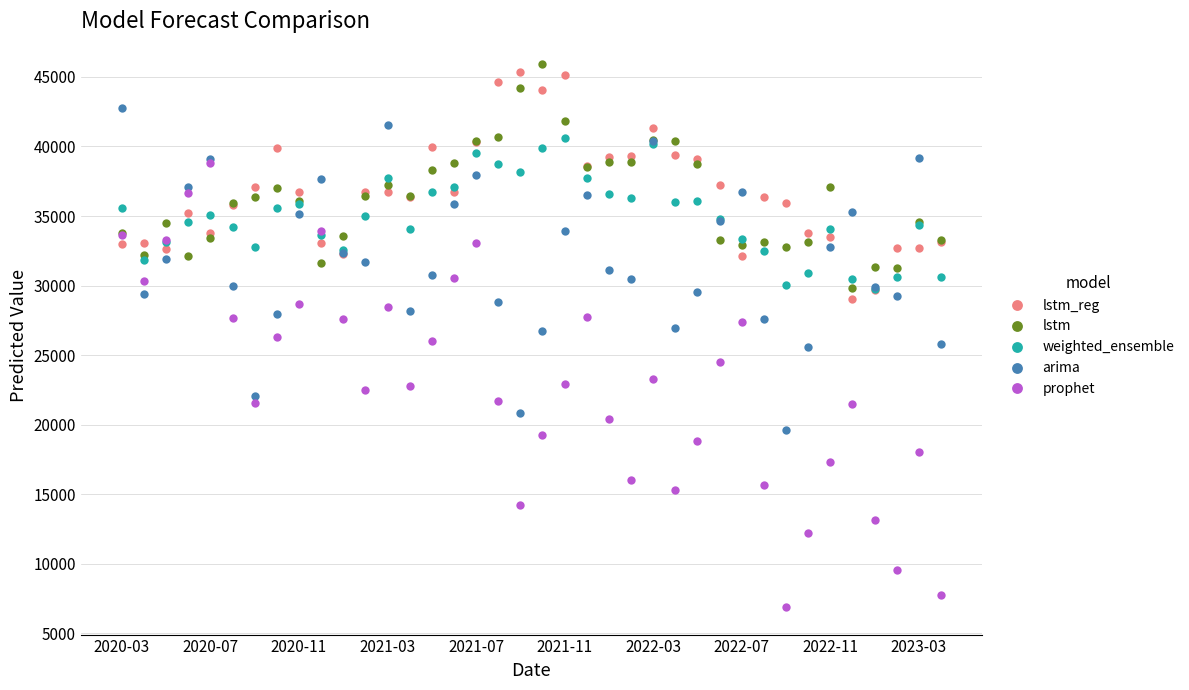

What is the value of the weighted_ensemble point at the 22nd from the left?

37713.6